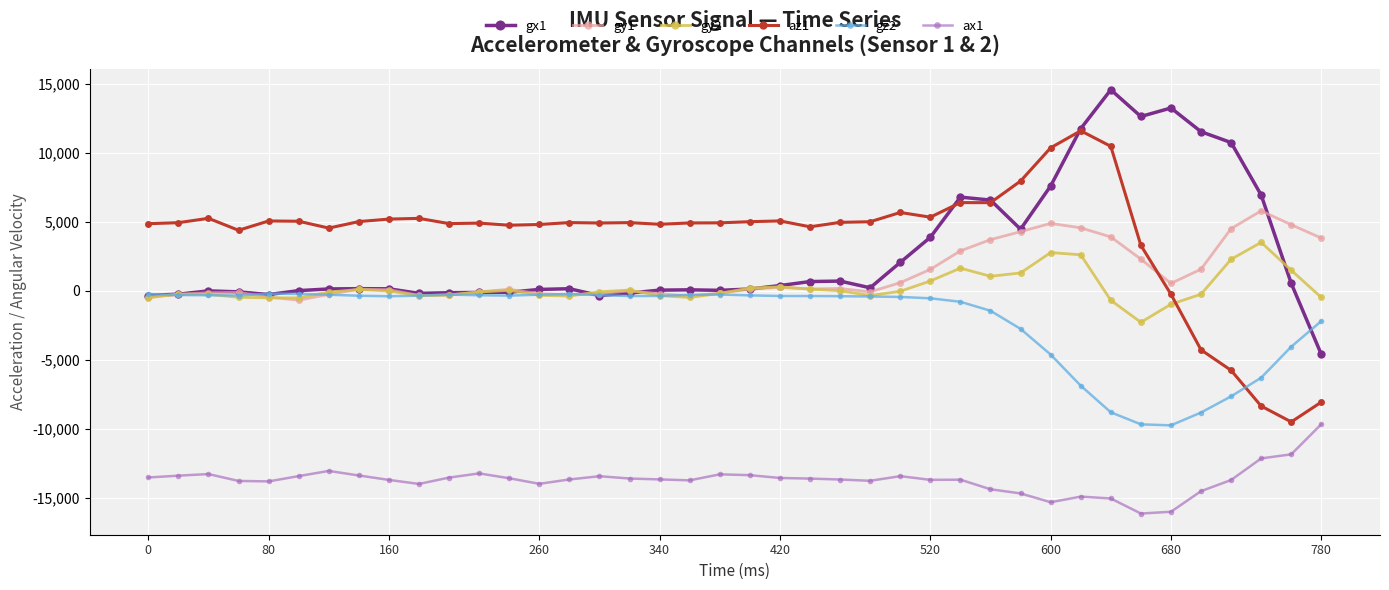

True or false: gy1 has more than 2 points higher than both neighbors.

True